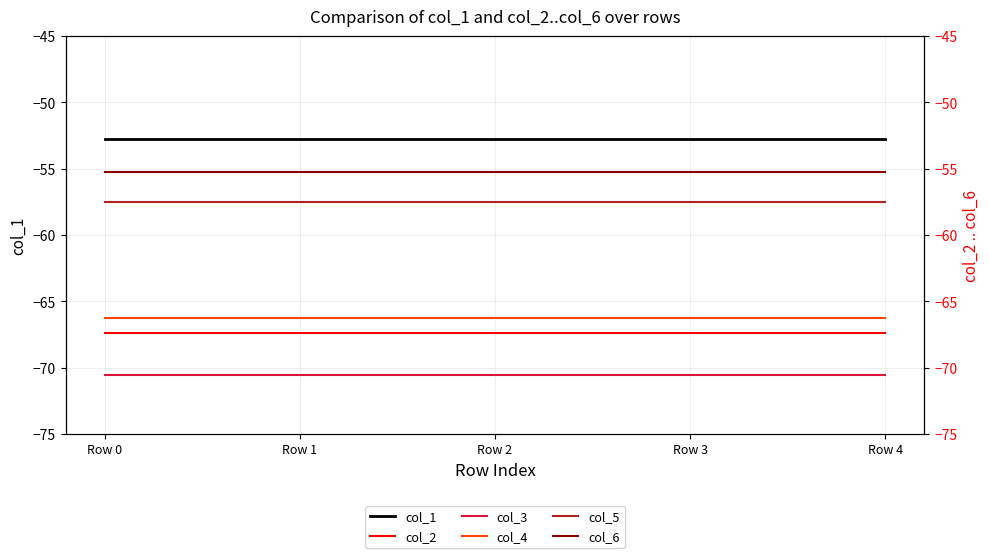

The col_4 series shows -66.3 at Row 0. True or false?

True